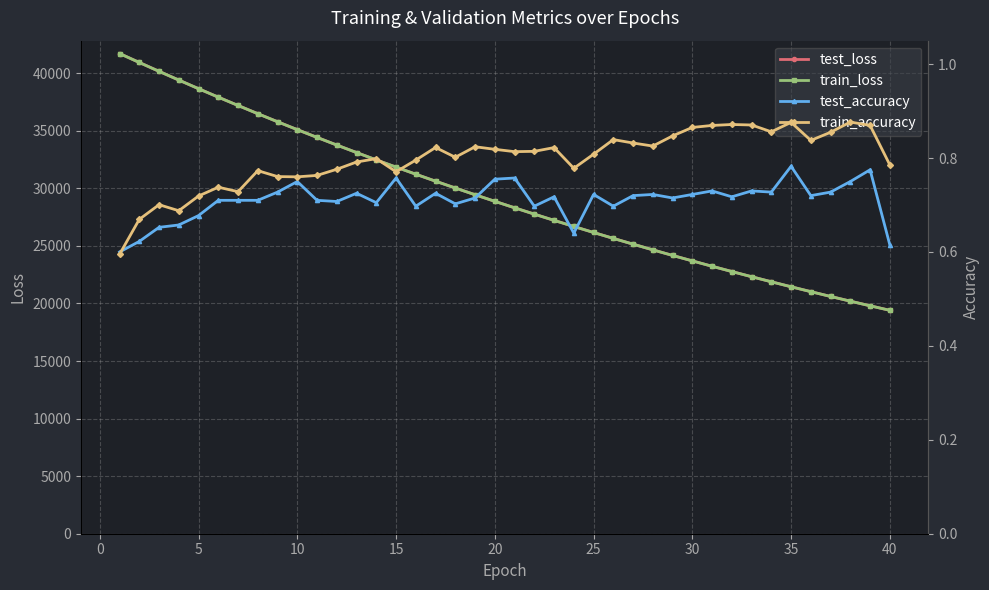

The value of test_loss at 25 is 35951.3. True or false?

False